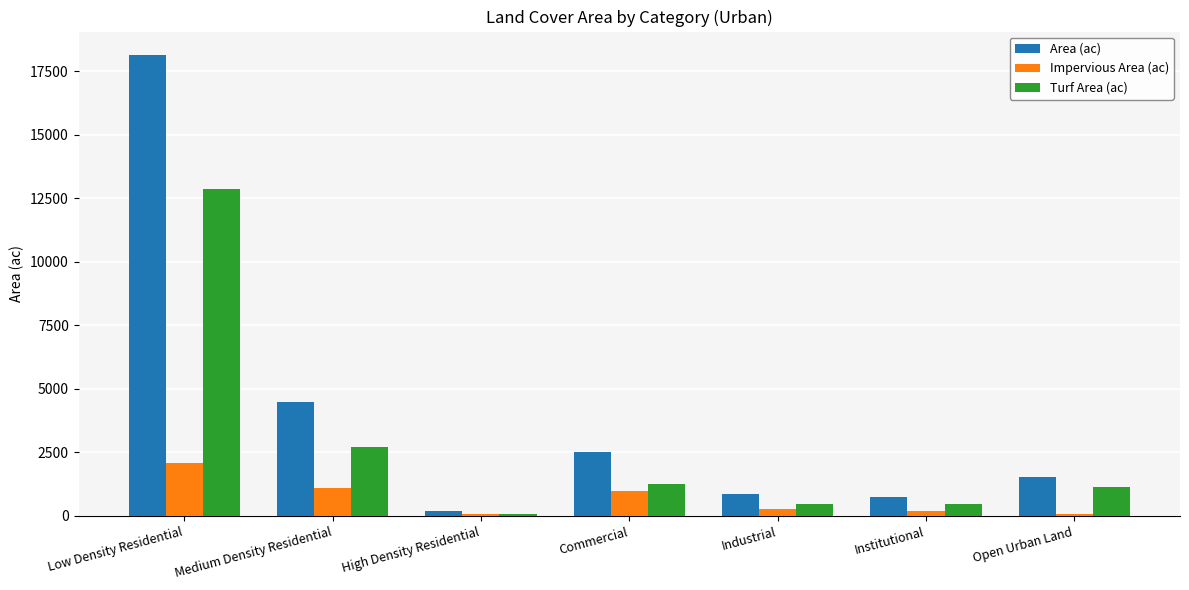

Rank the series by their maximum value, from highest to lowest.

Area (ac), Turf Area (ac), Impervious Area (ac)